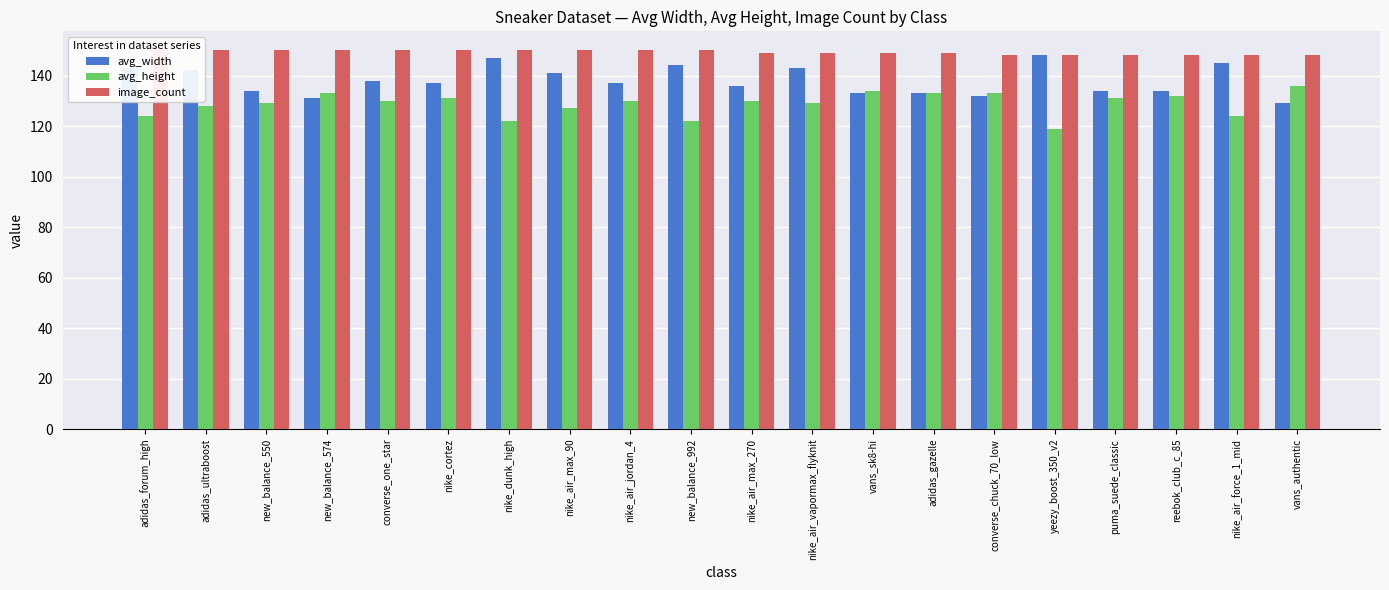

At which label does image_count reach its peak?

adidas_forum_high